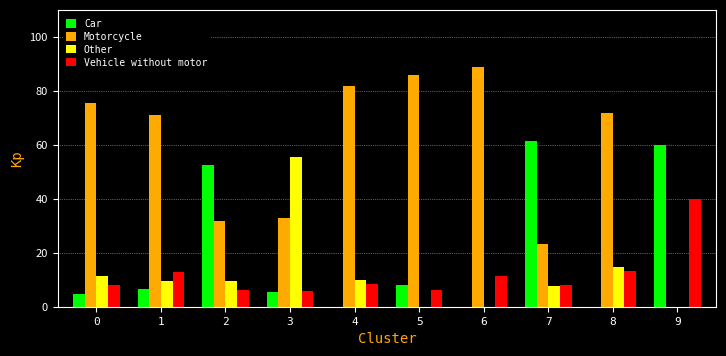

The value of Car at 5 is 13.6. True or false?

False